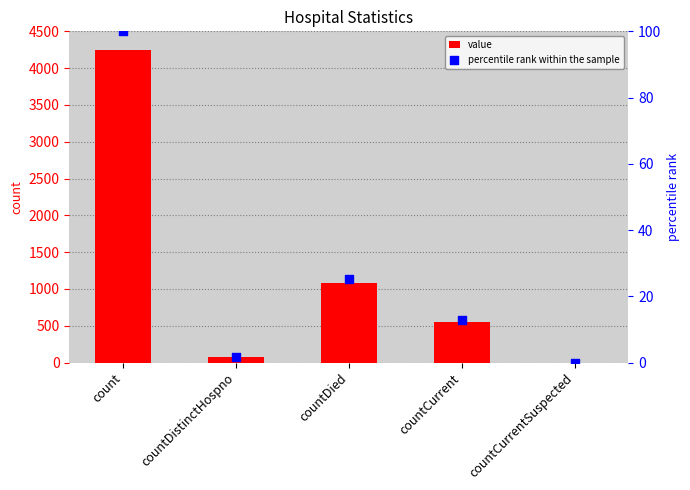

Which series reaches the maximum Y coordinate?

value